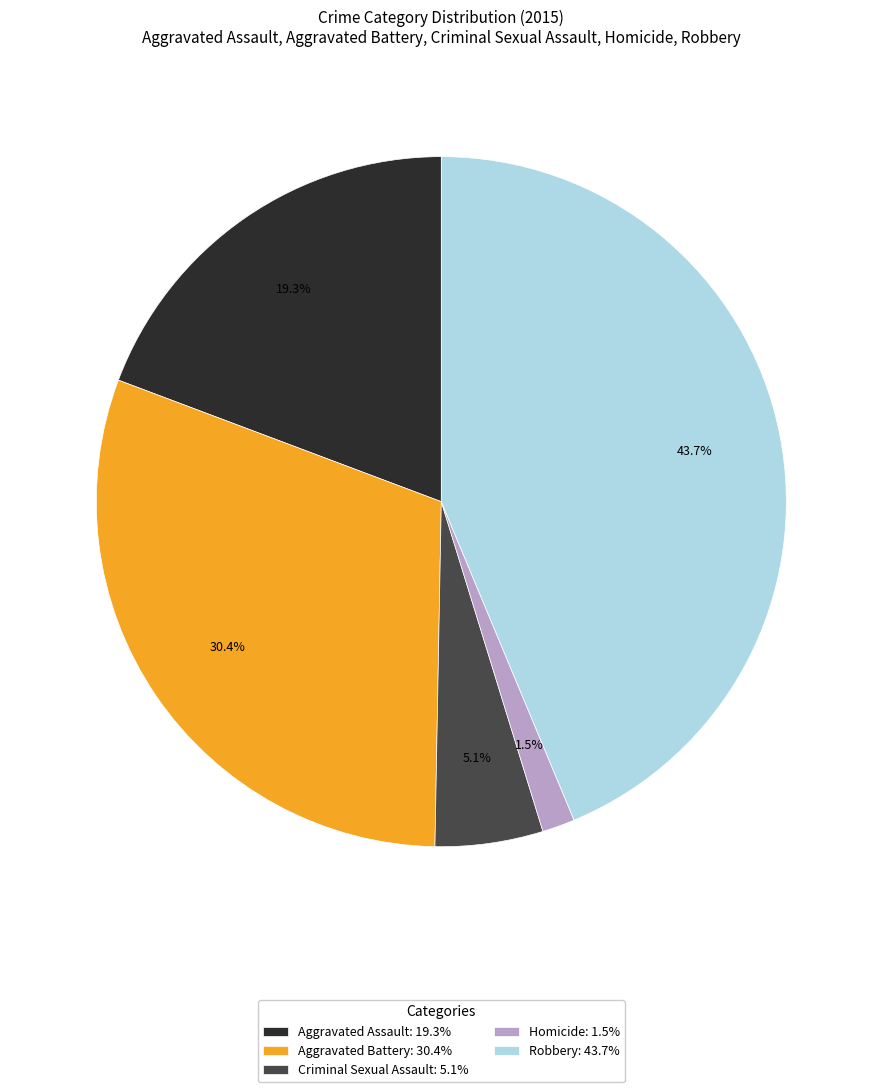

Count the number of slices in the pie.

5